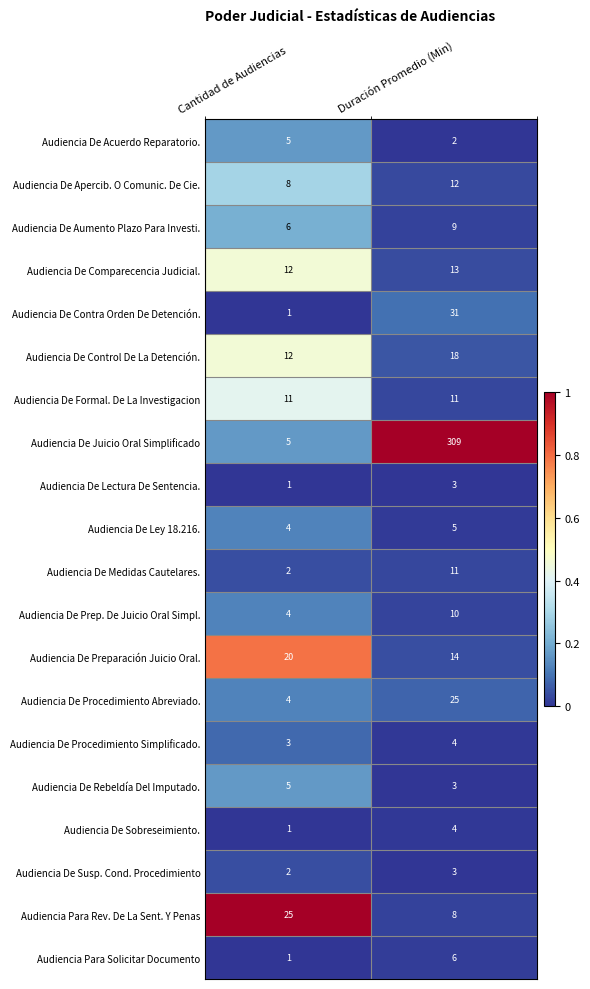

The Audiencia De Aumento Plazo Para Investi. series shows 2 at Duración Promedio (Min). True or false?

False